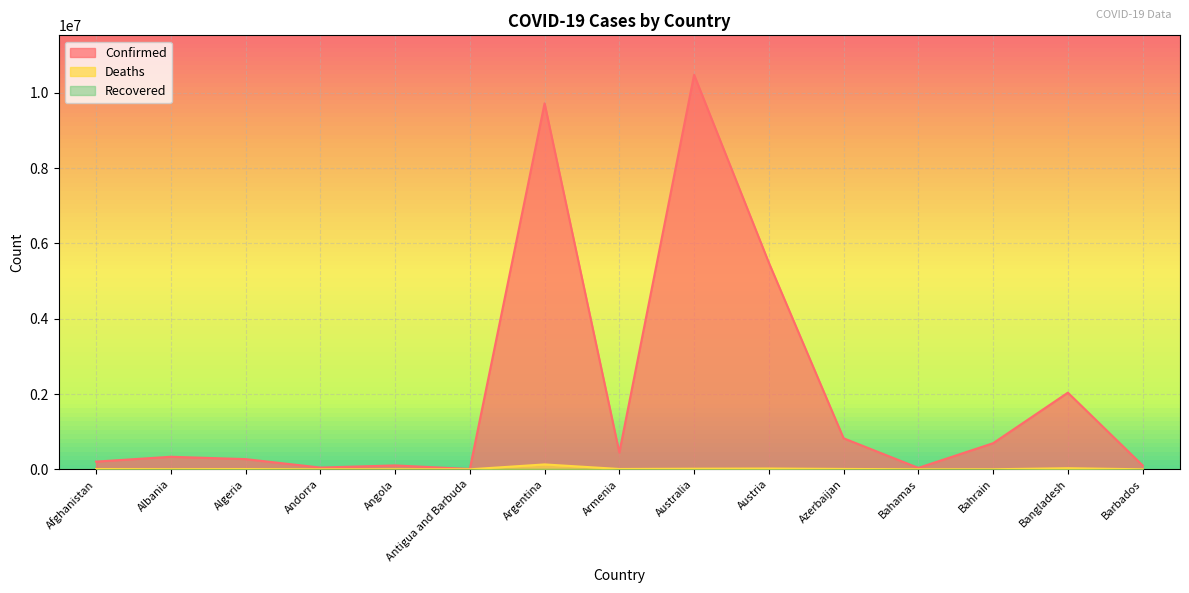

Reading left to right, extract all data points from this chart.

Confirmed: 204417	333138	270929	46664	103131	9106	9720232	445397	10479214	5488376	823688	37433	693261	2036131	103424
Deaths: 7829	3593	6881	155	1917	146	130003	8709	15870	21090	9961	833	1531	29426	560